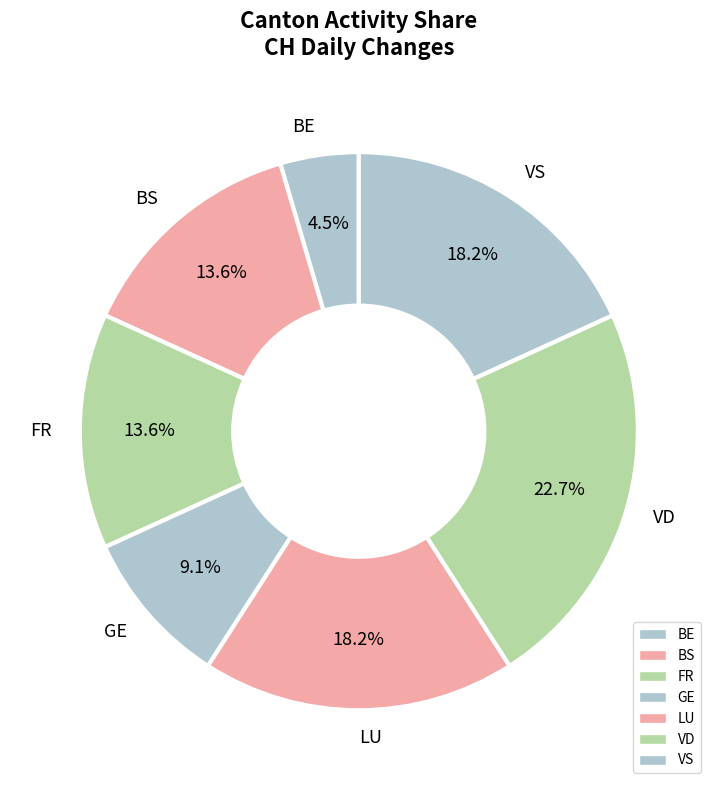

How many segments does this pie chart have?

7